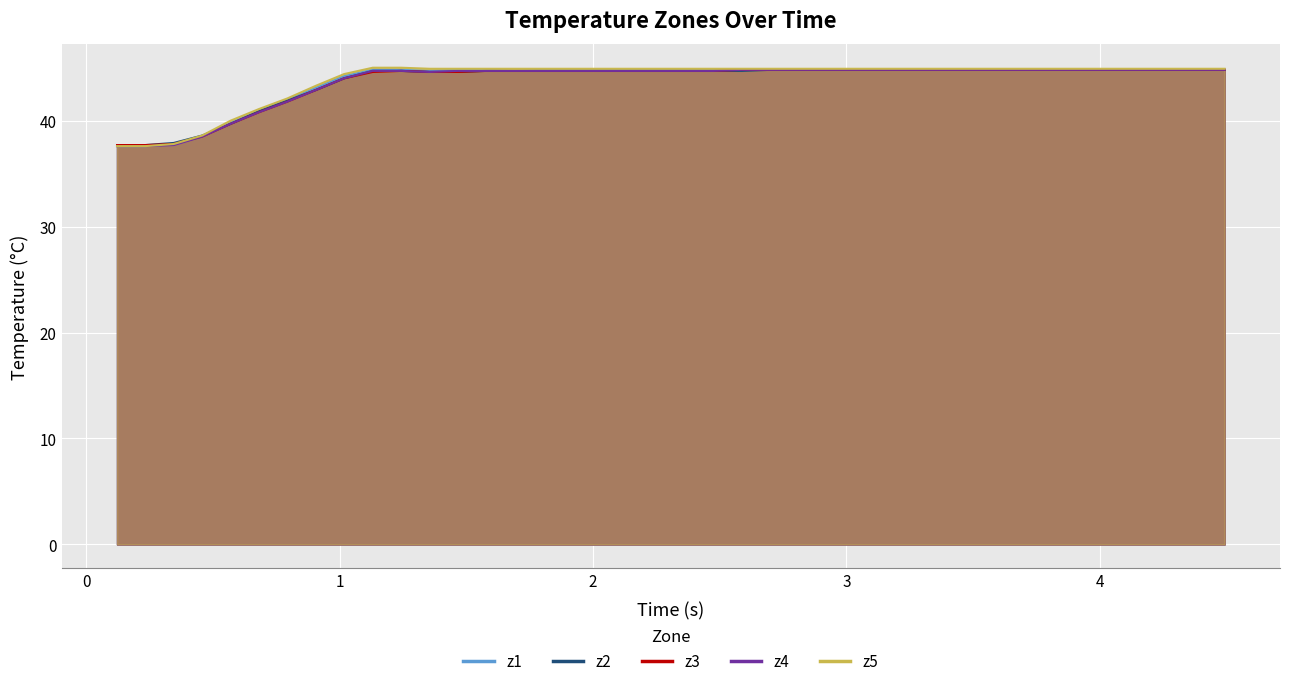

What is the maximum value shown in the chart?

45.0